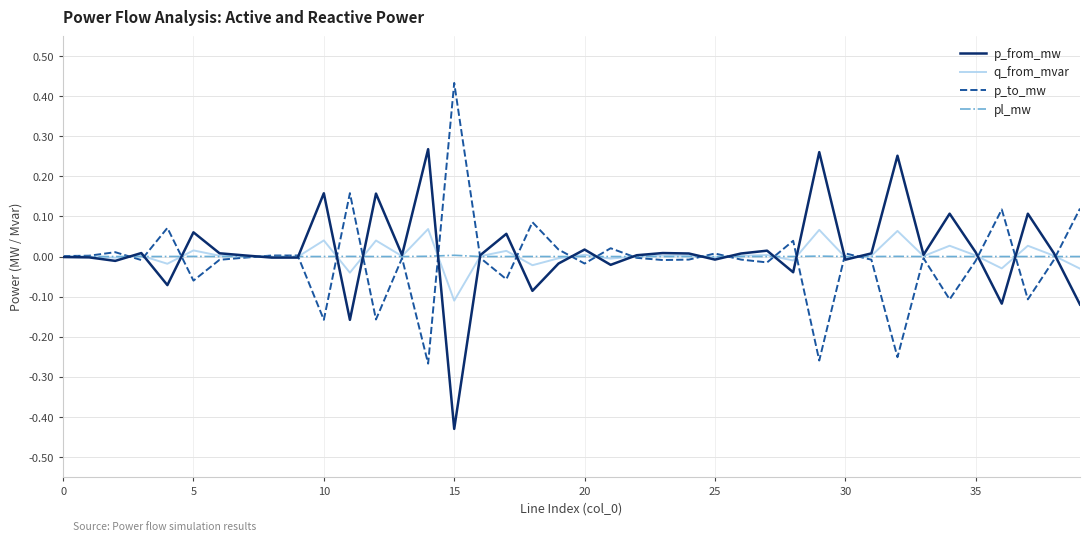

What is the difference between the second highest and minimum values in the p_to_mw series?

0.4